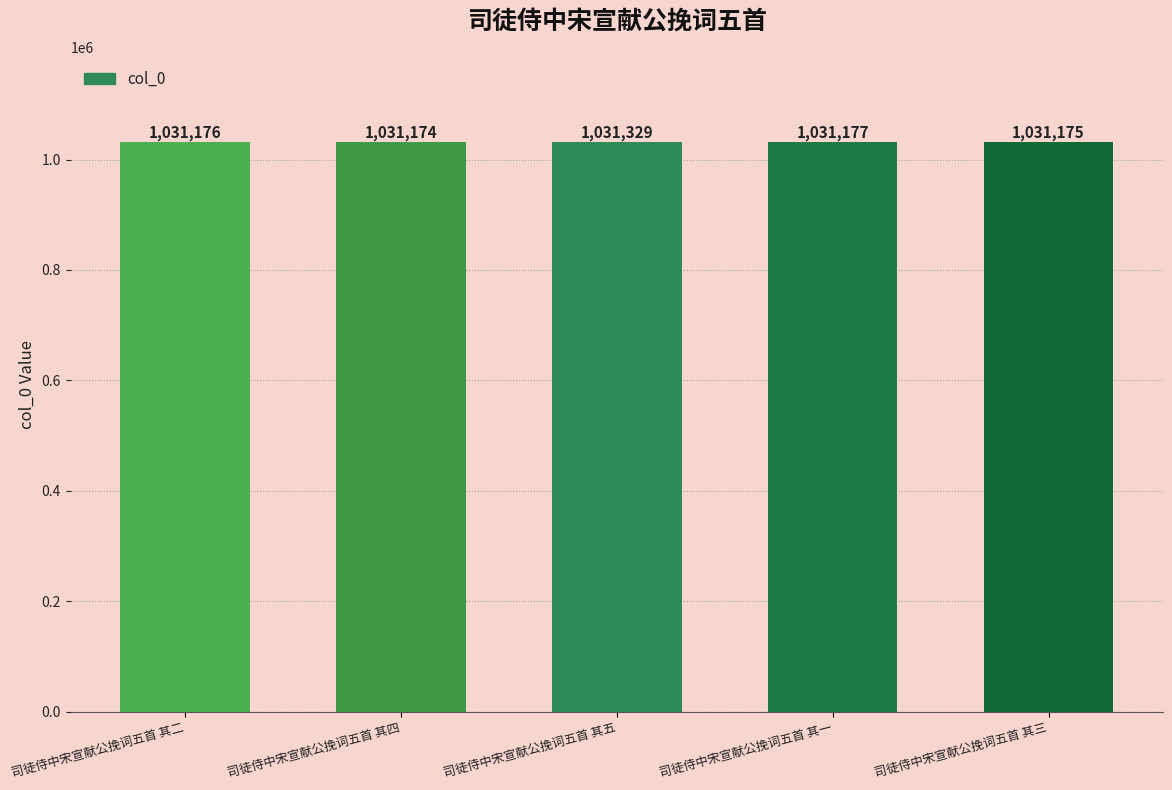

What is the label of the 5th bar from the right?

司徒侍中宋宣献公挽词五首 其二